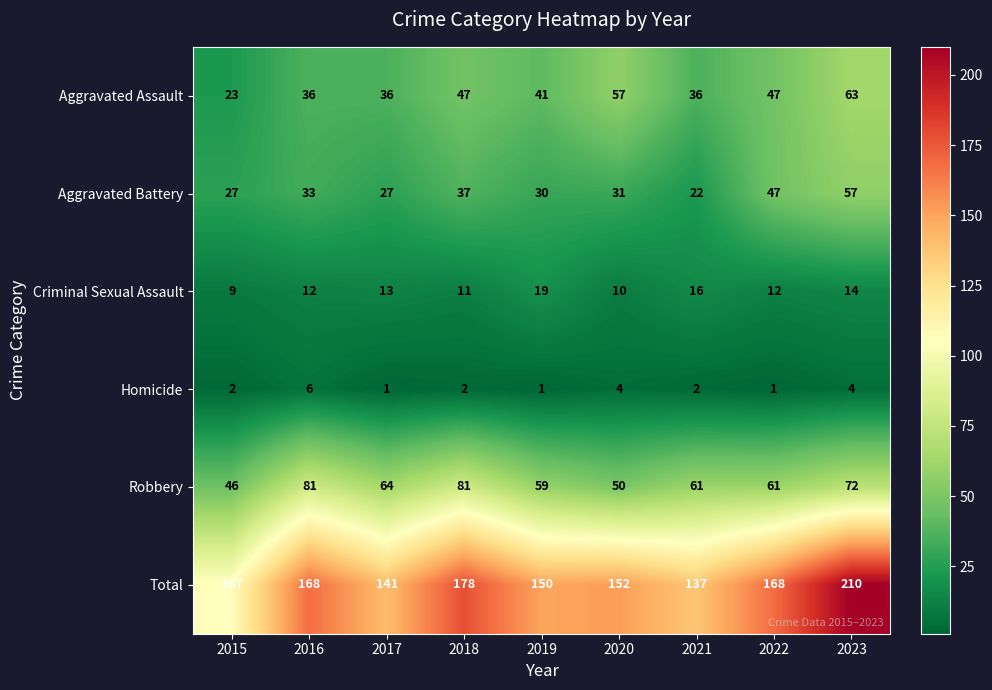

What is the difference between the second highest and second lowest values in the Robbery series?

31